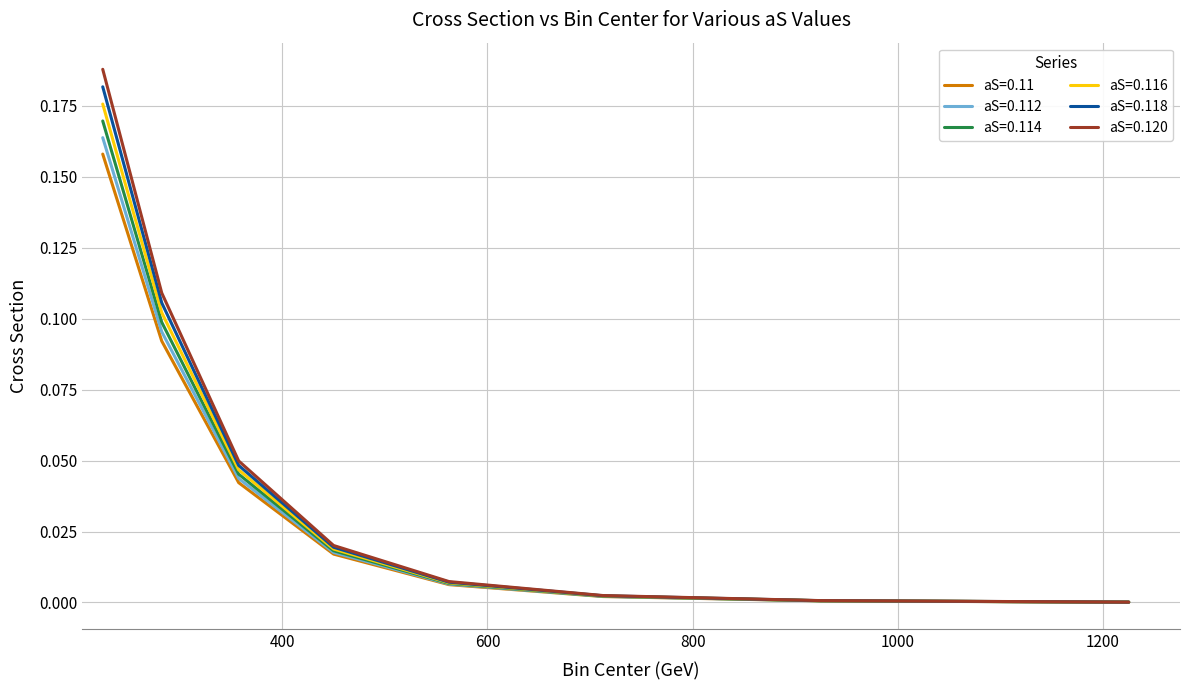

How many distinct data groups are displayed?

6